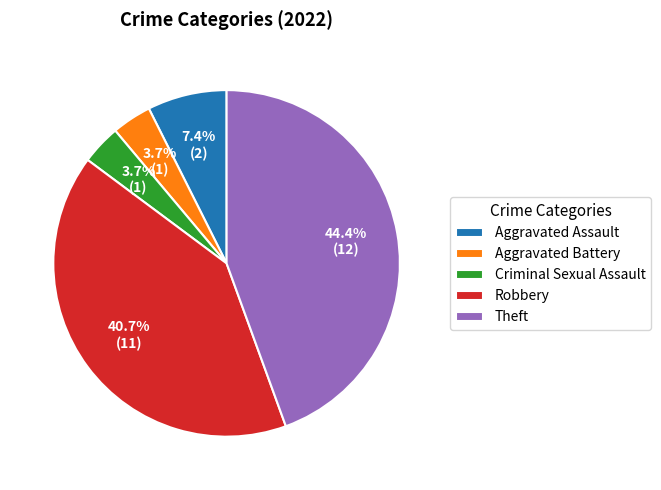

The Aggravated Battery slice represents 4% of the pie. True or false?

True